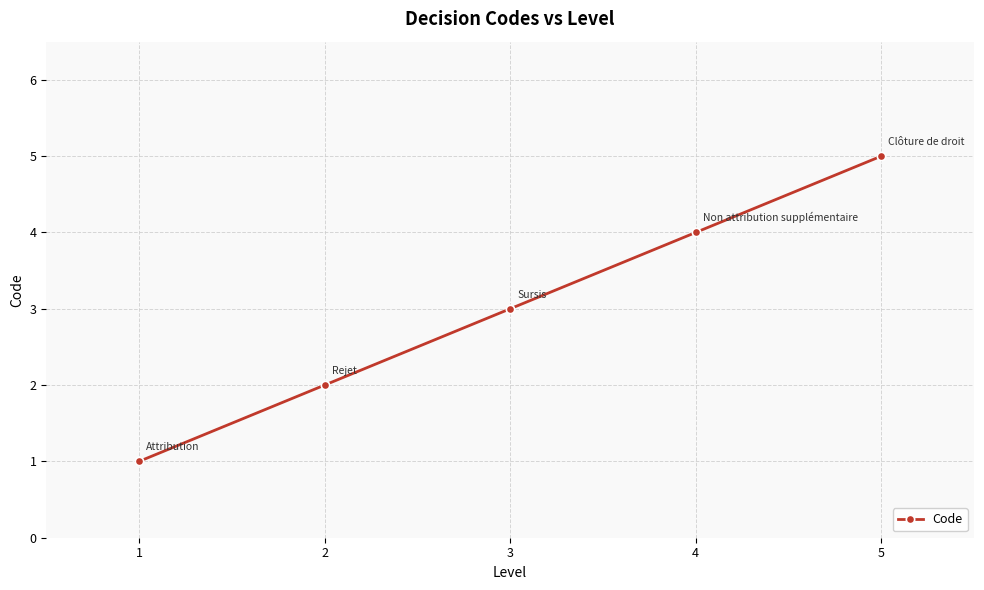

What is the approximate value at 3?

3